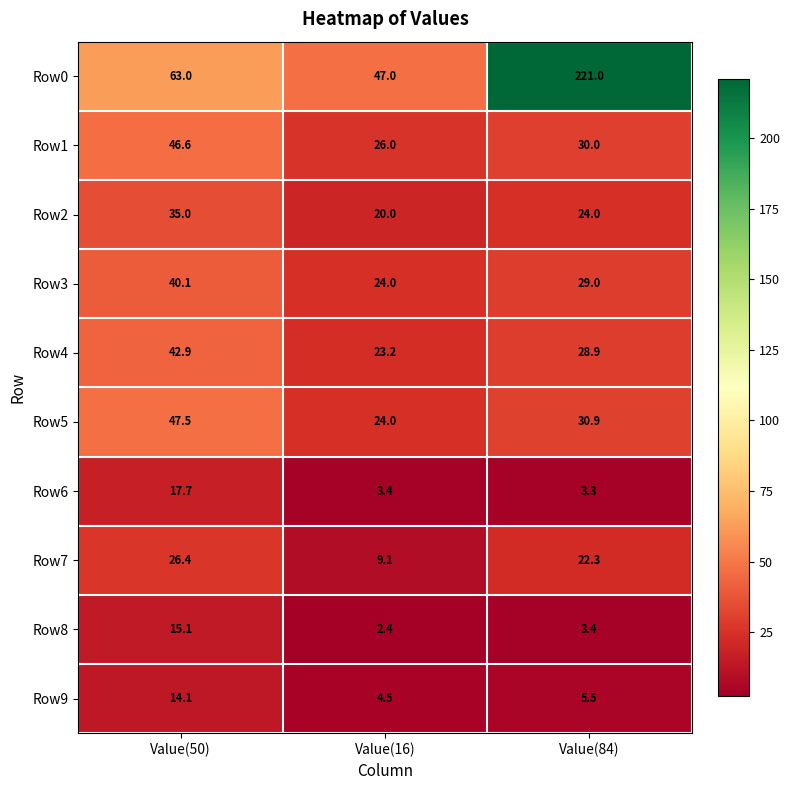

Rank the series by their maximum value, from lowest to highest.

Row9, Row8, Row6, Row7, Row2, Row3, Row4, Row1, Row5, Row0